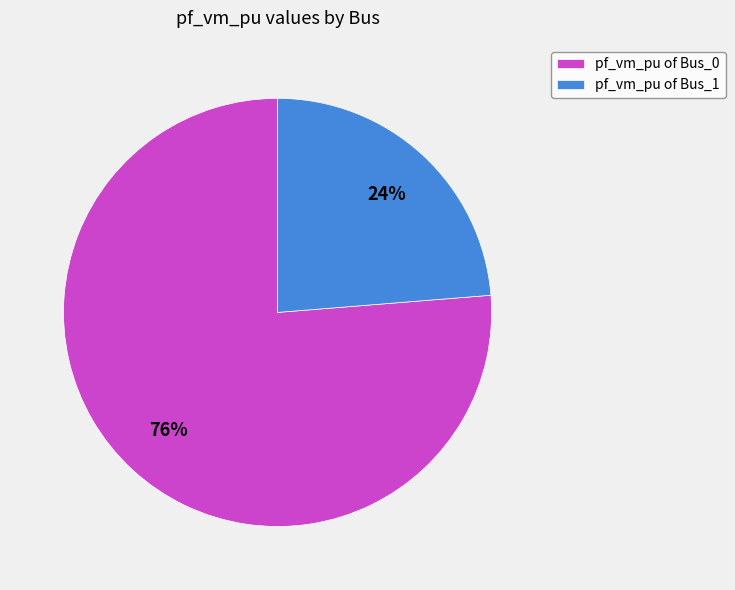

Count the number of slices in the pie.

2